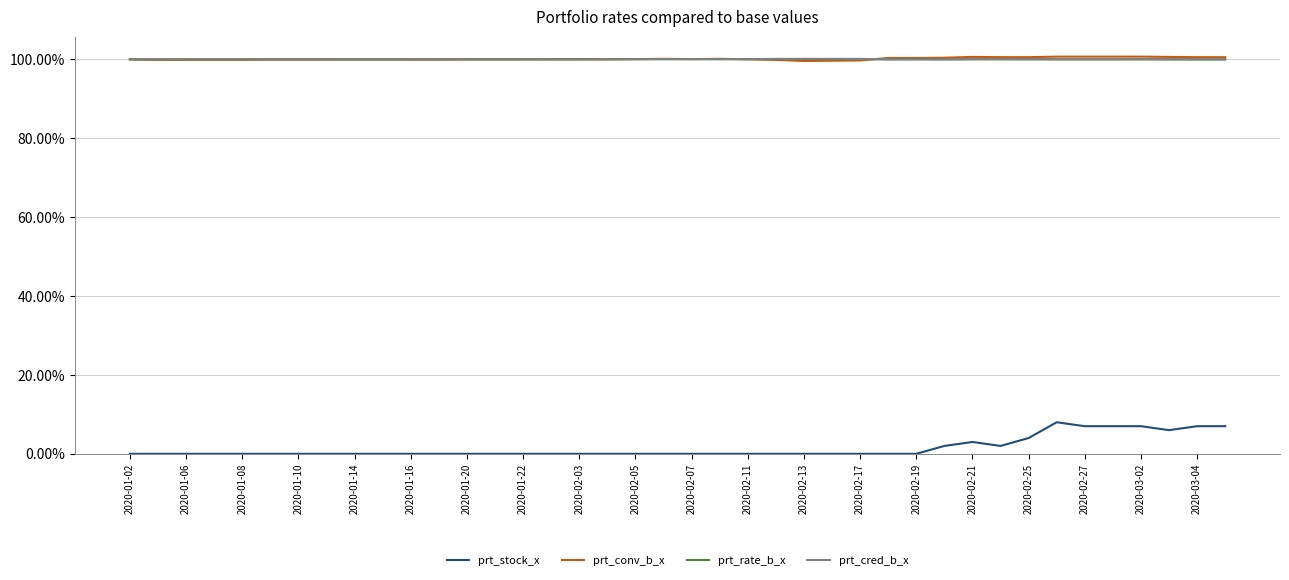

True or false: prt_conv_b_x and prt_stock_x cross at least once.

False